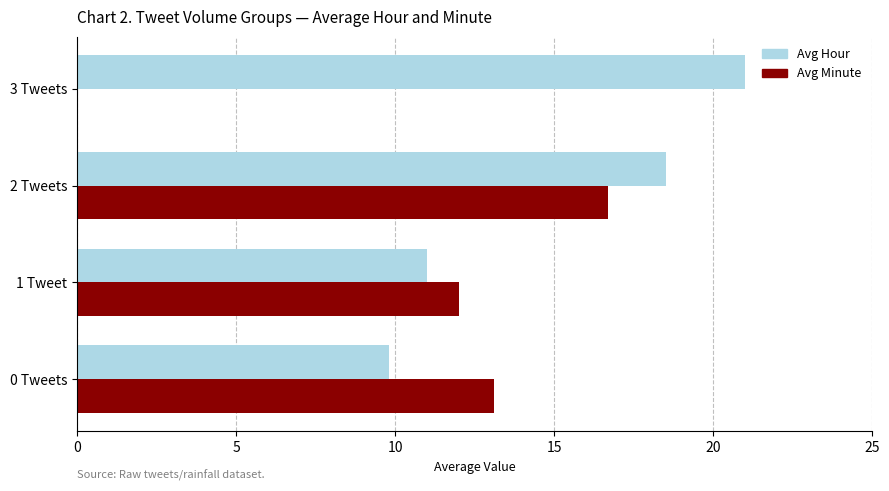

What is the sum of all Avg Minute values?

41.8